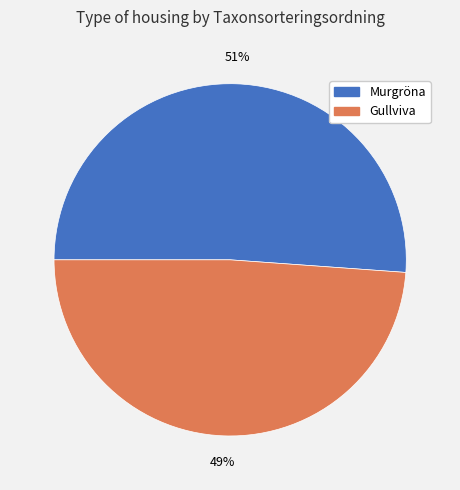

How many segments does this pie chart have?

2